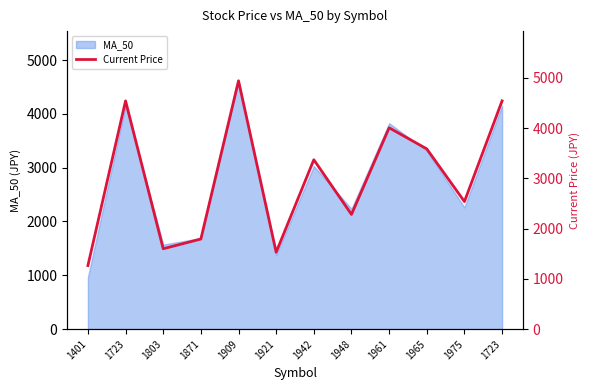

What is the greatest value displayed?

4940.0